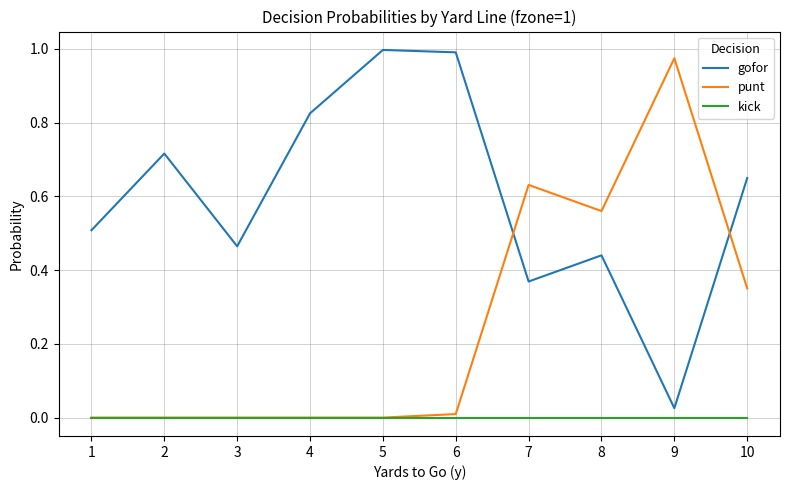

The value of gofor at 3 is 0.5. True or false?

True